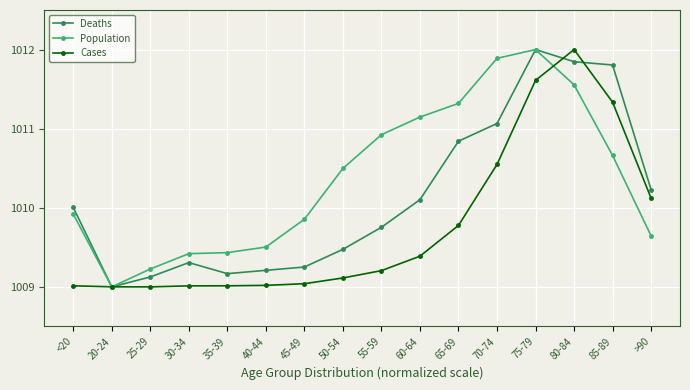

The Deaths series shows 1010.0 at <20. True or false?

True